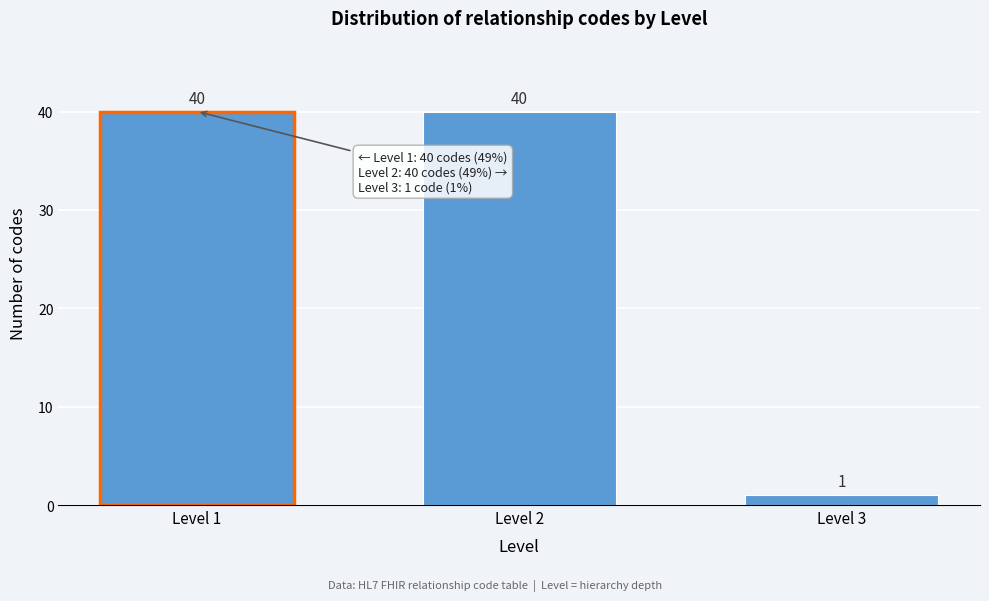

Reading right to left, what are all the values shown in this chart?

1	40	40